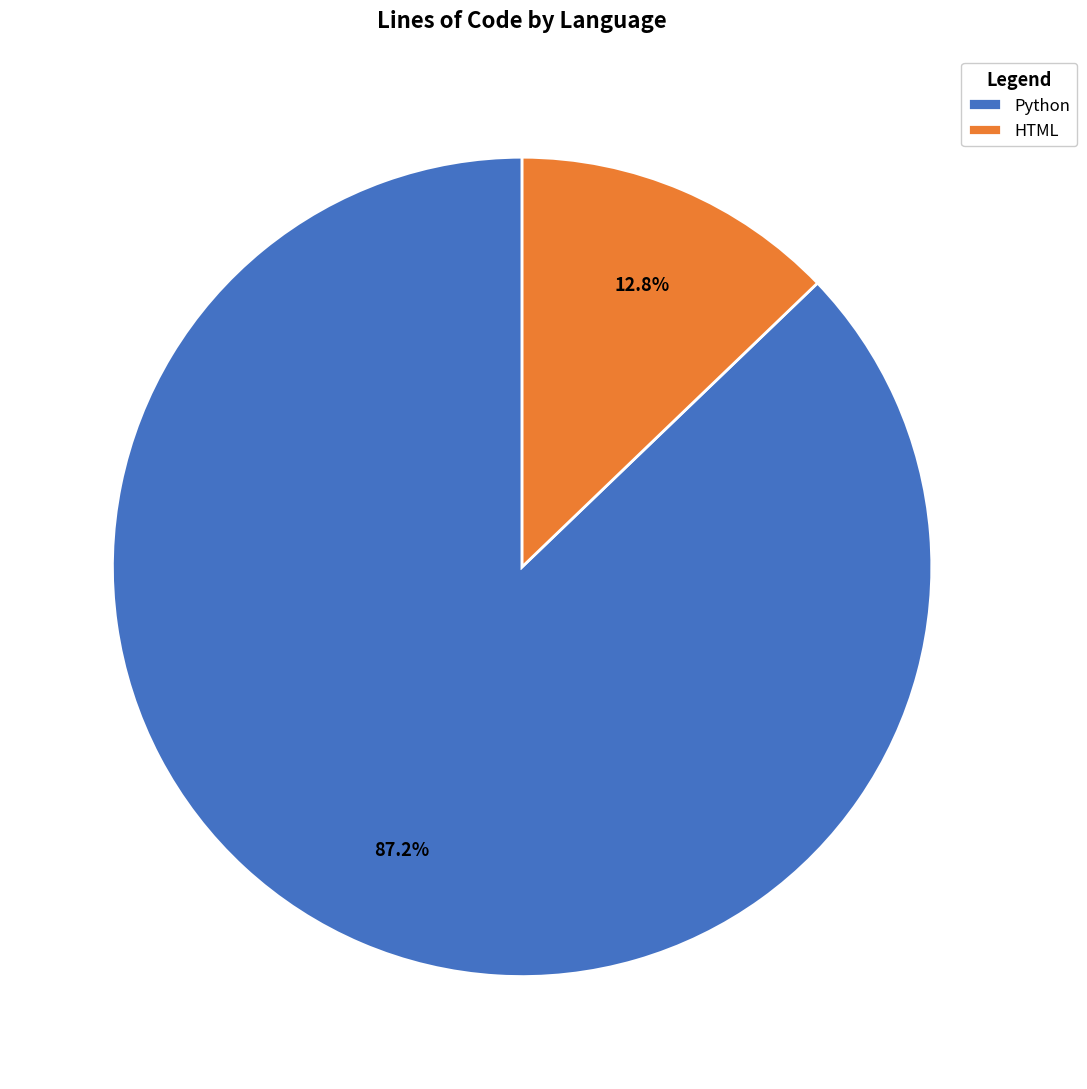

To the nearest percent, what is the difference between the largest and smallest slice percentages?

74%